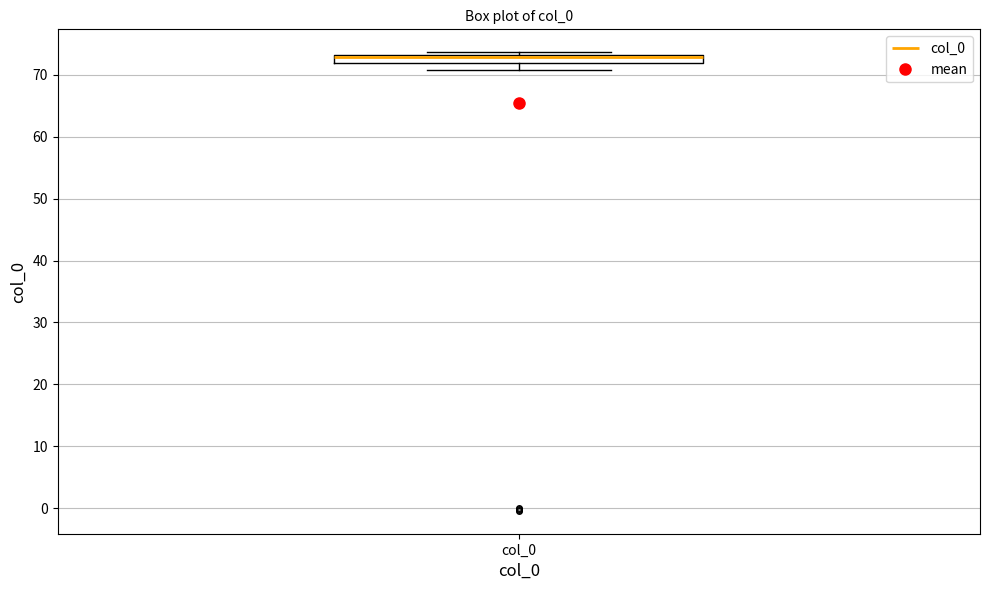

Where is the lower edge of the box for col_0 on the y-axis? The values are not printed on the chart, so give them approximately, as read against the axis.

72